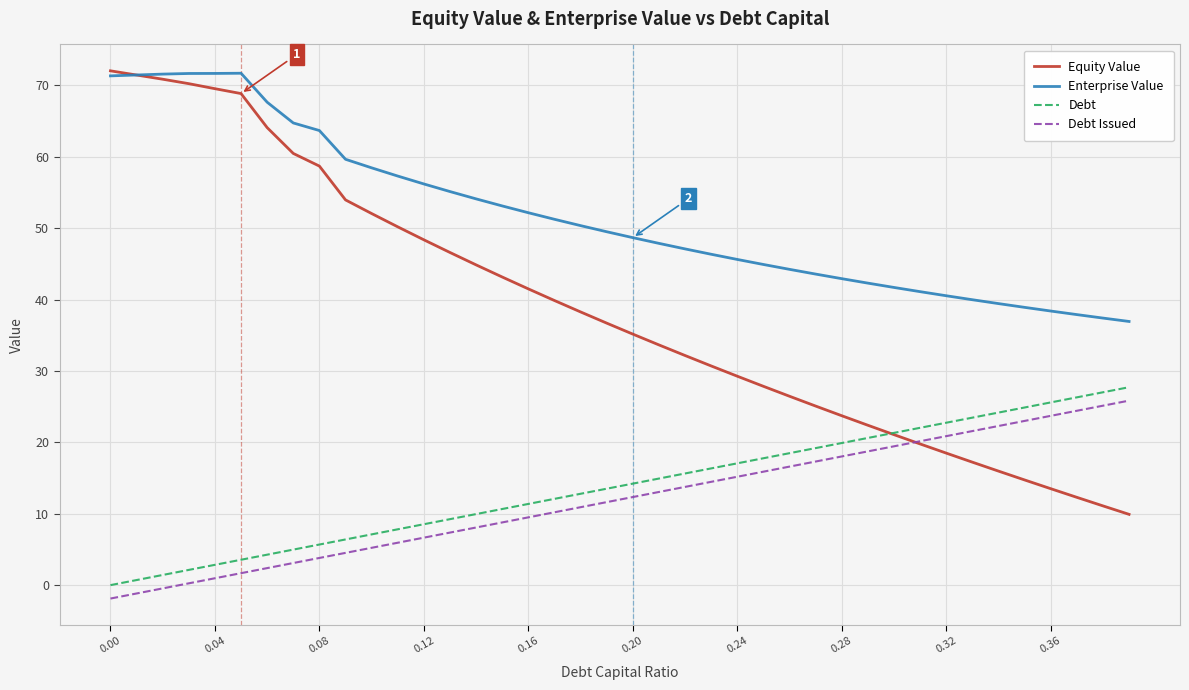

True or false: Debt Issued and Debt intersect in this chart.

False